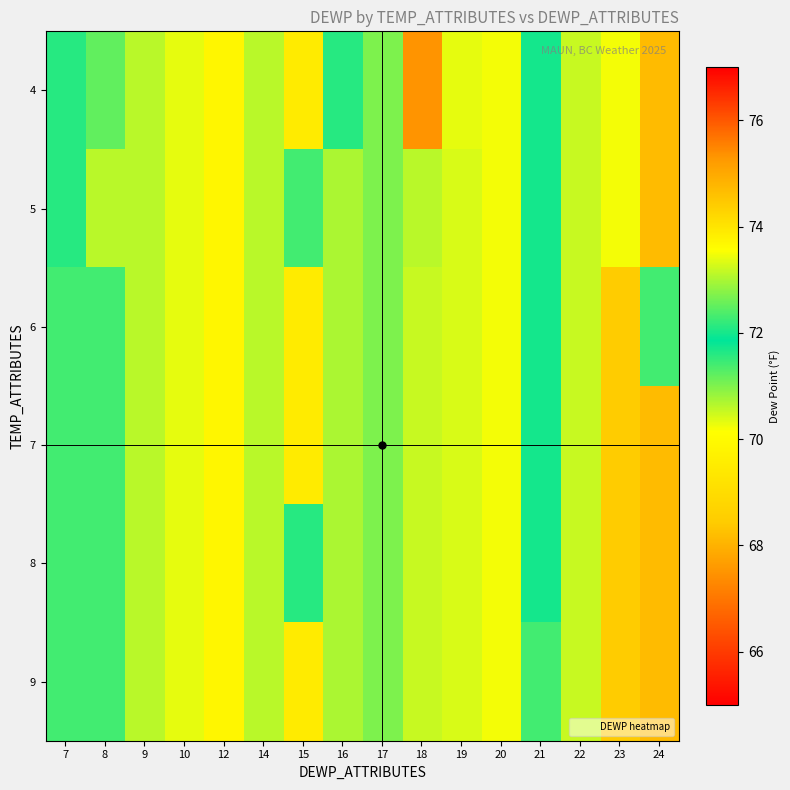

Which has a higher value, 12 or 14?

12